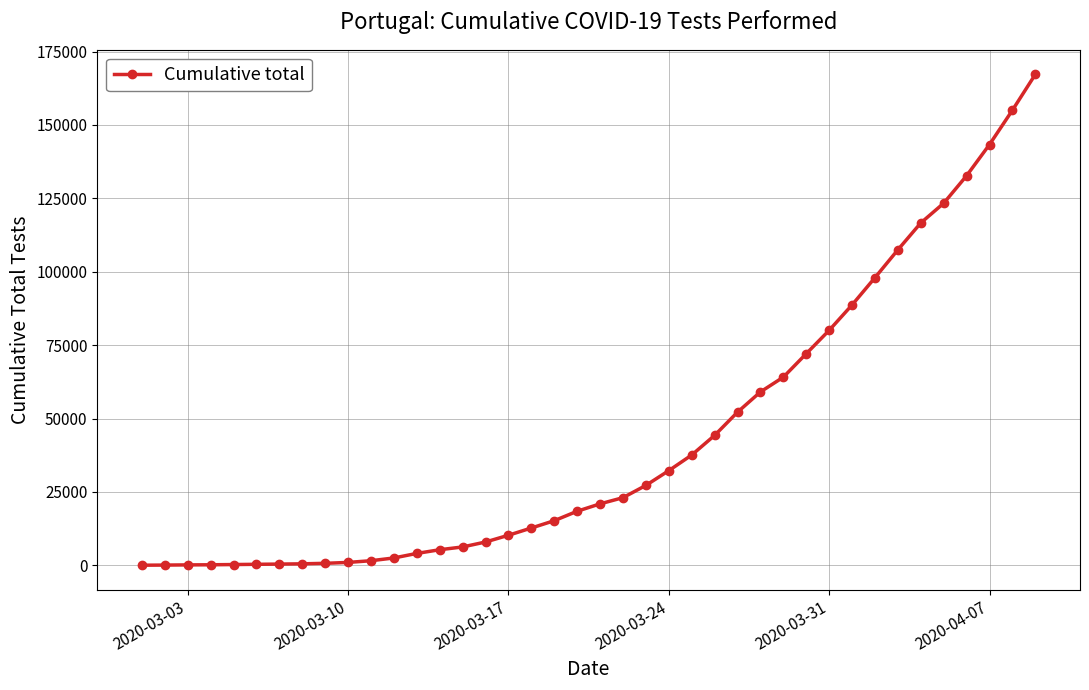

What is the maximum value shown in the chart?

167240